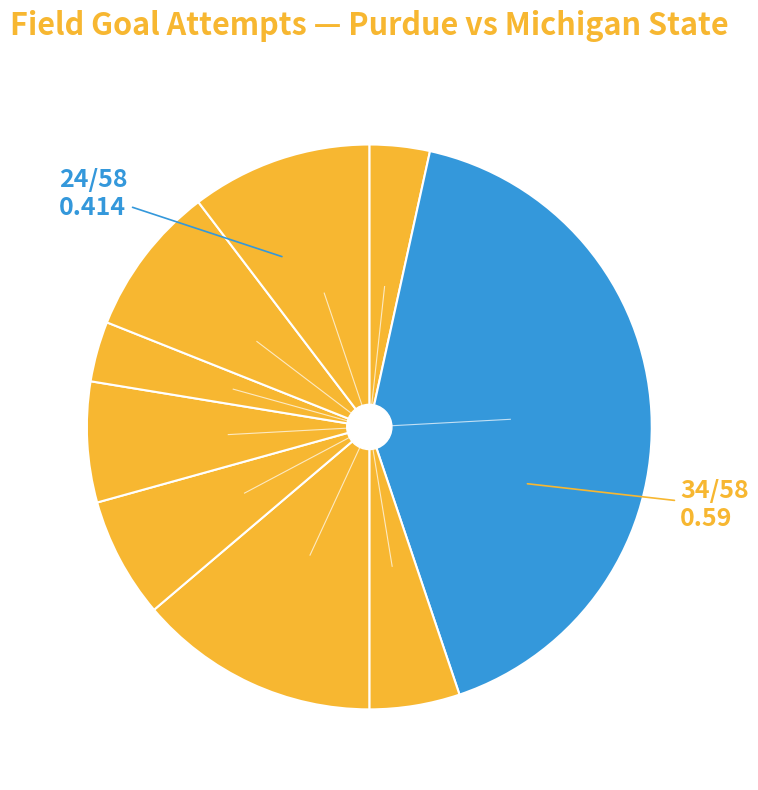

To the nearest percent, what is the difference between the largest and smallest slice percentages?

38%